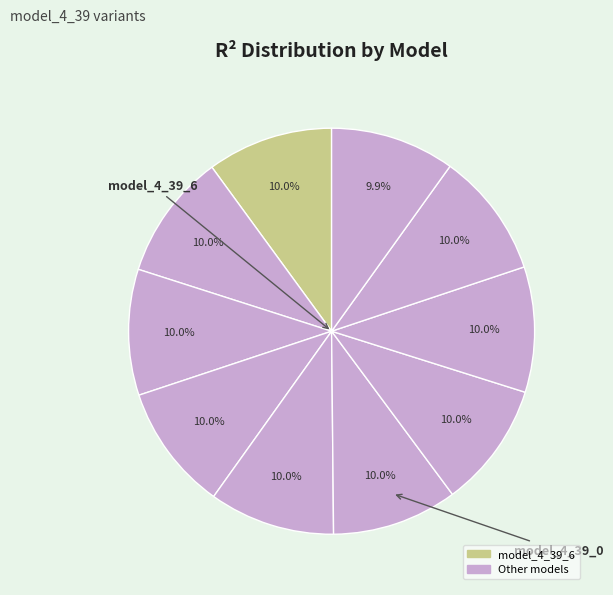

How many segments does this pie chart have?

10